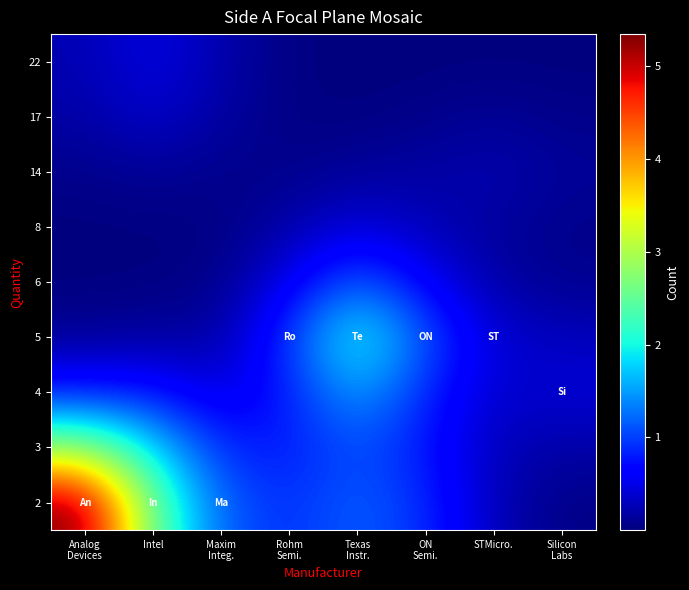

At how many categories does at least one series exceed 5?

1